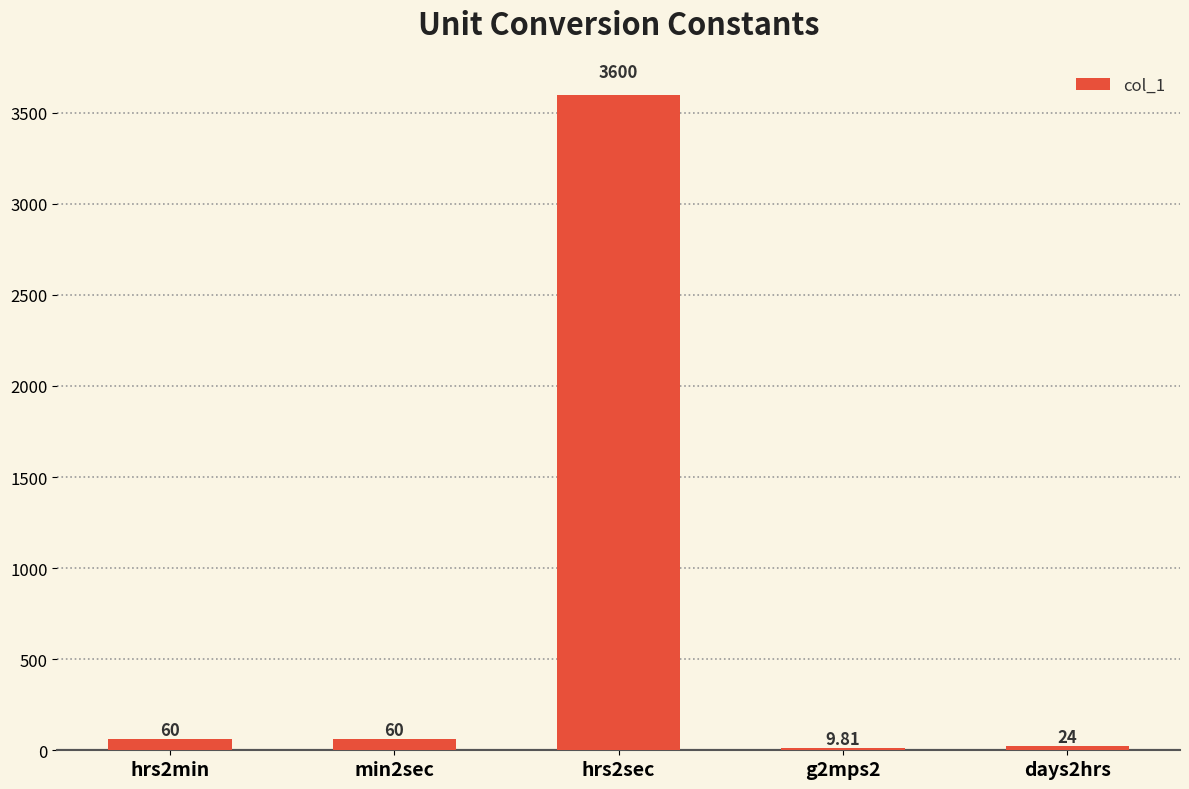

What is the sum of the values at hrs2min and hrs2sec?

3660.0